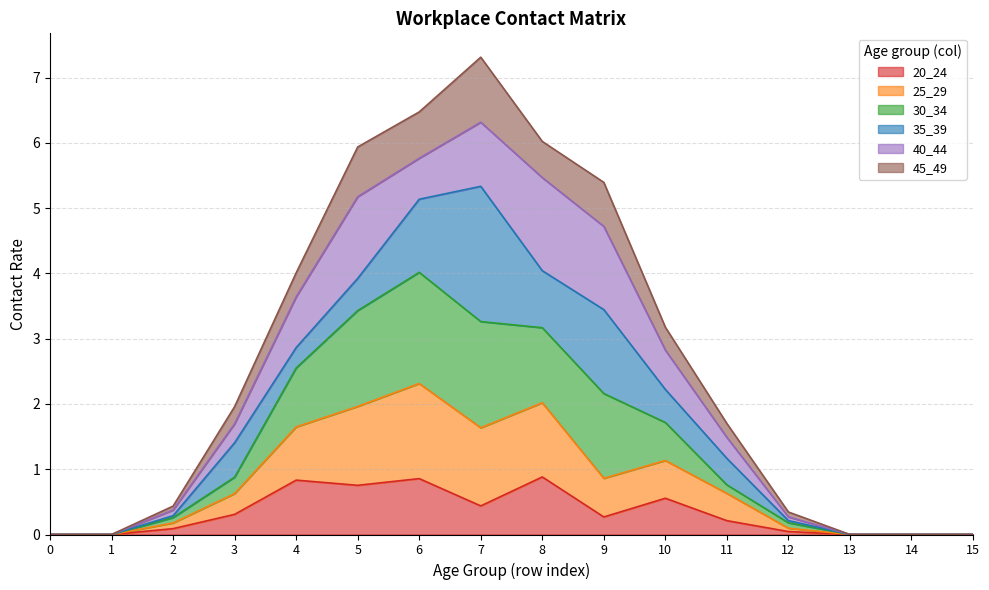

True or false: 30_34 and 45_49 cross at least once.

False